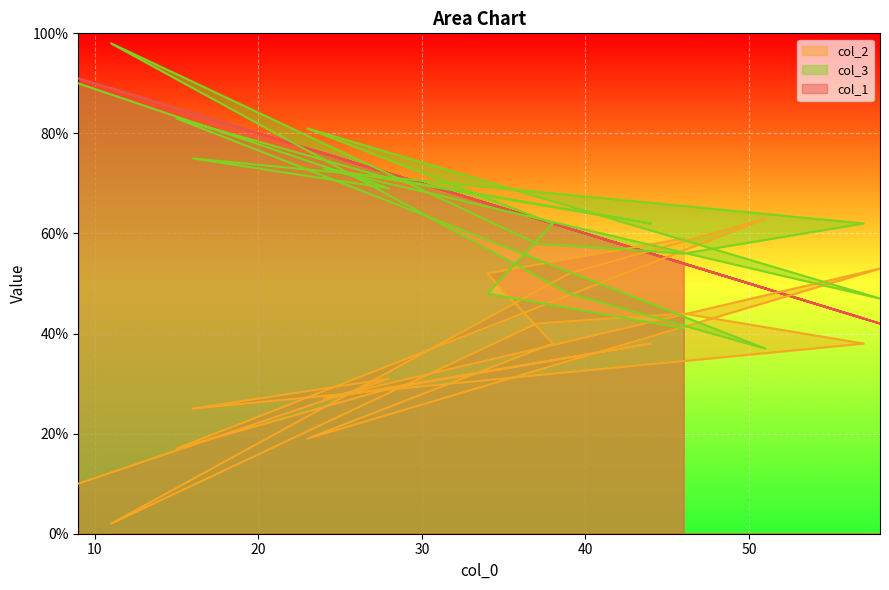

What is the minimum value for col_1?

42